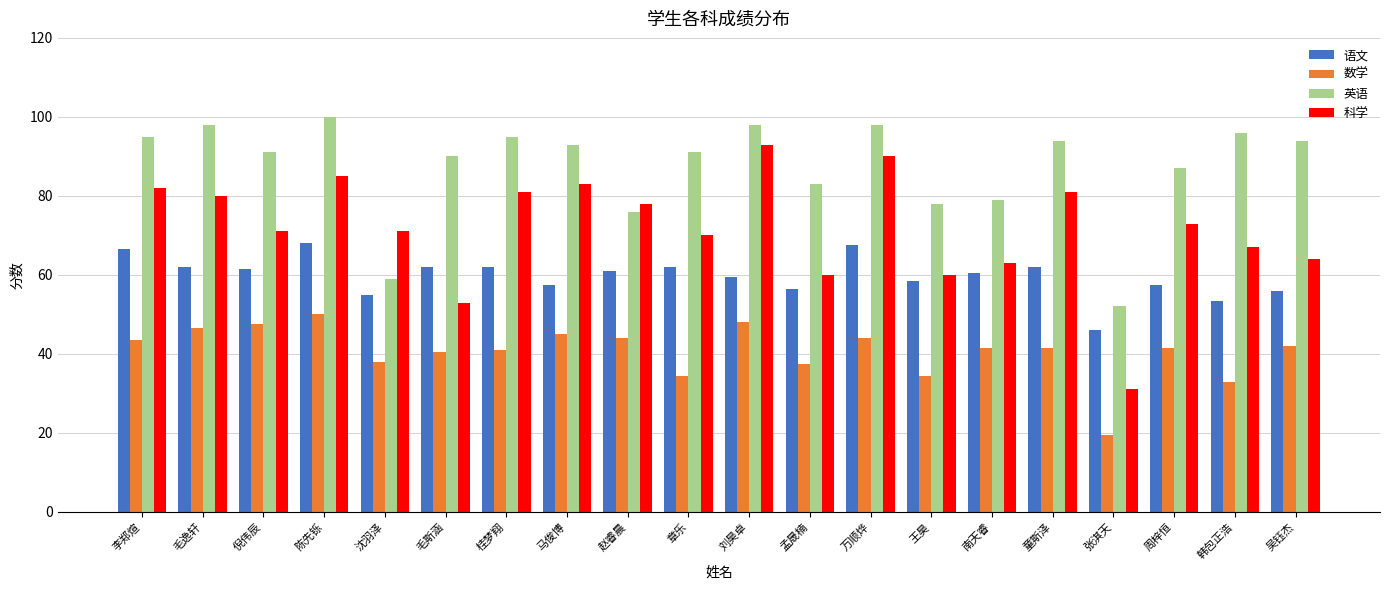

What is the total value across all series at 南天睿?

244.0